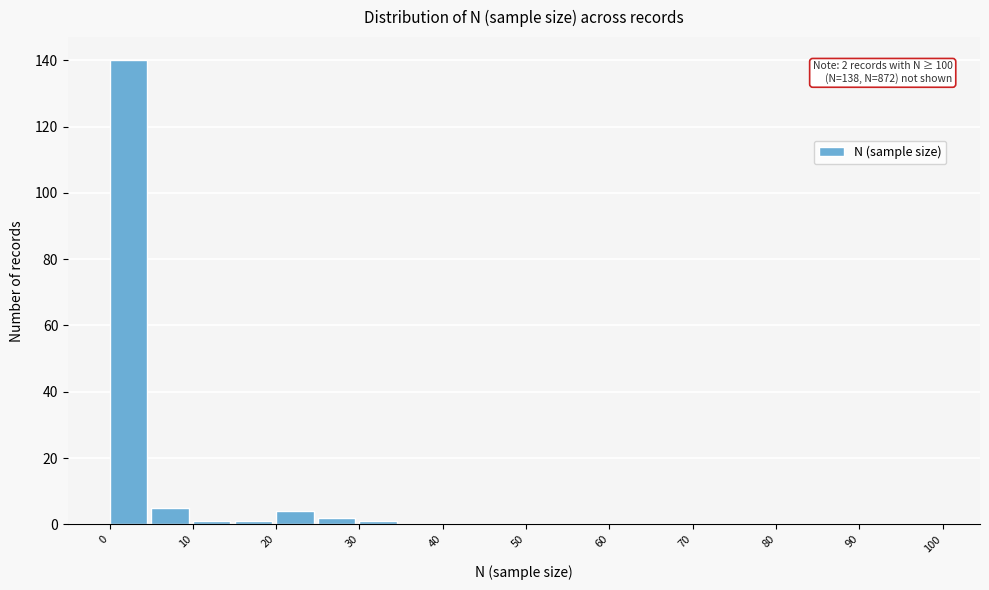

Which range on the x-axis has the tallest bar?

0 to 5